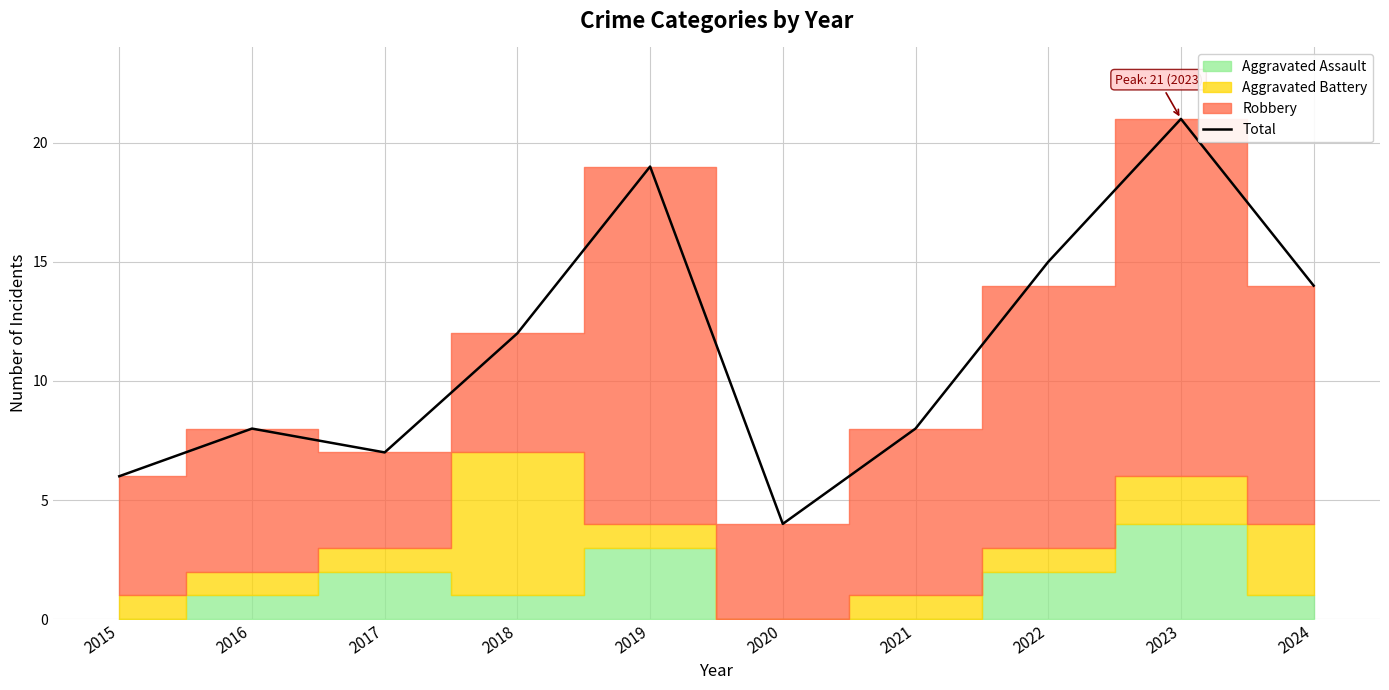

Where is the data nearest to the value 12?

2018